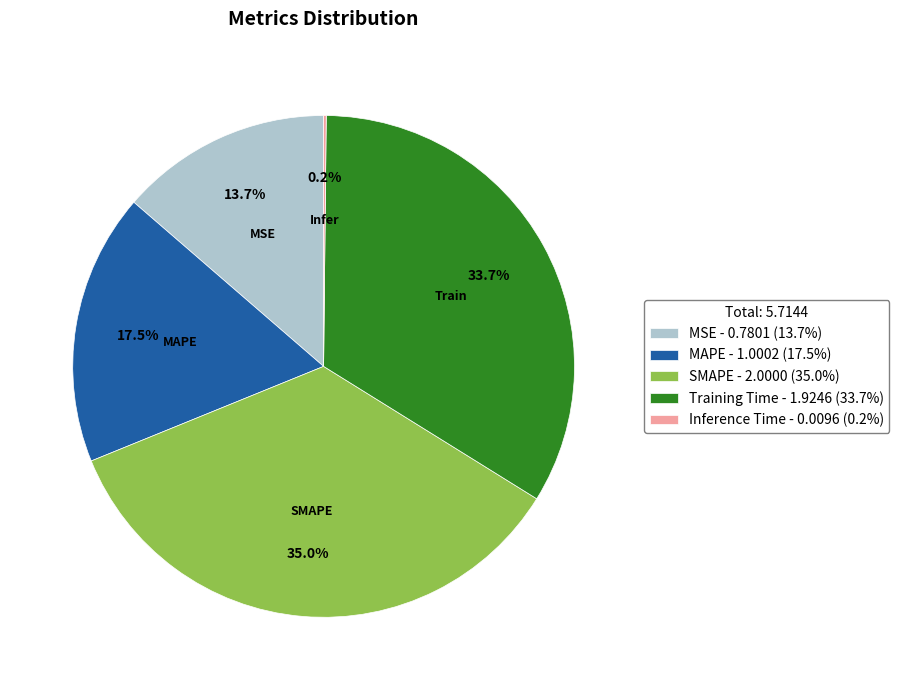

Does any single category account for the majority?

No